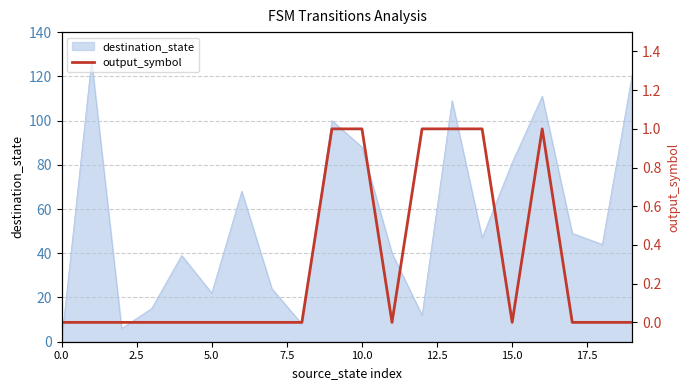

True or false: destination_state has a value of 125 at 15.0.

False